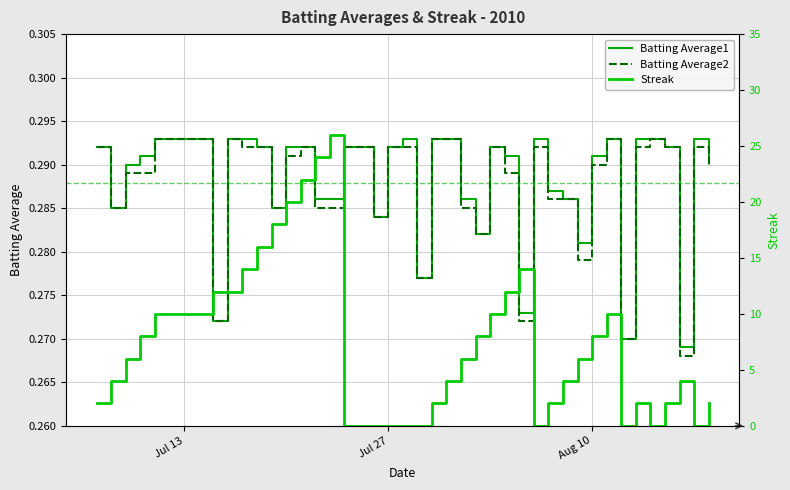

At how many categories does at least one series exceed 6?

17